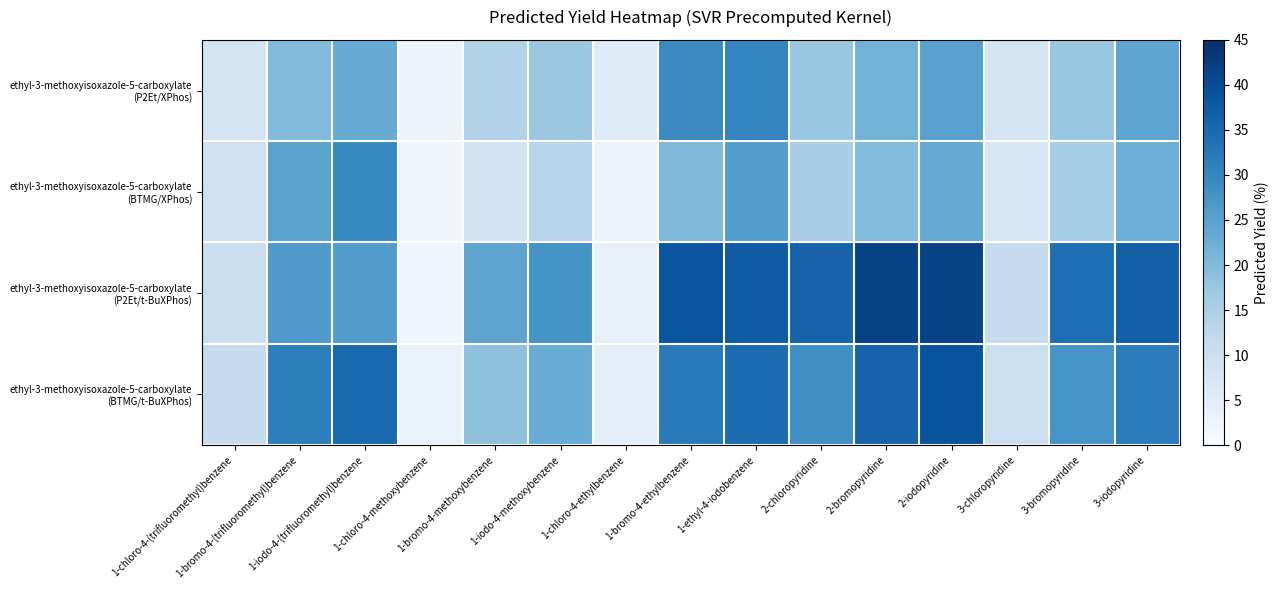

Rank the series by their average value, from lowest to highest.

ethyl-3-methoxyisoxazole-5-carboxylate (BTMG/XPhos), ethyl-3-methoxyisoxazole-5-carboxylate (P2Et/XPhos), ethyl-3-methoxyisoxazole-5-carboxylate (BTMG/t-BuXPhos), ethyl-3-methoxyisoxazole-5-carboxylate (P2Et/t-BuXPhos)